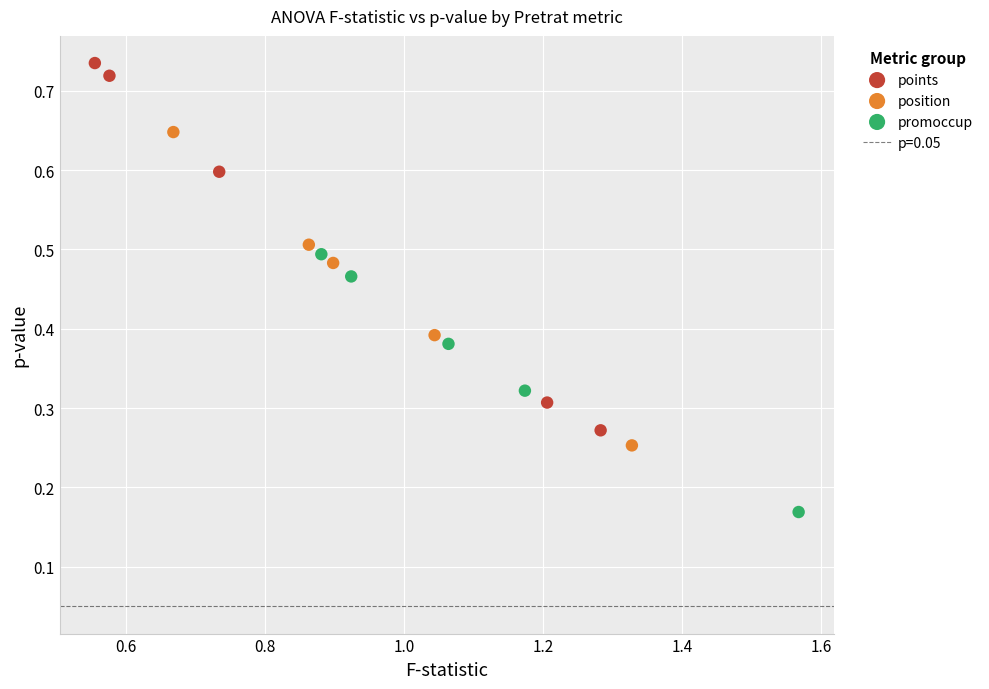

Which series reaches the minimum Y coordinate?

promoccup